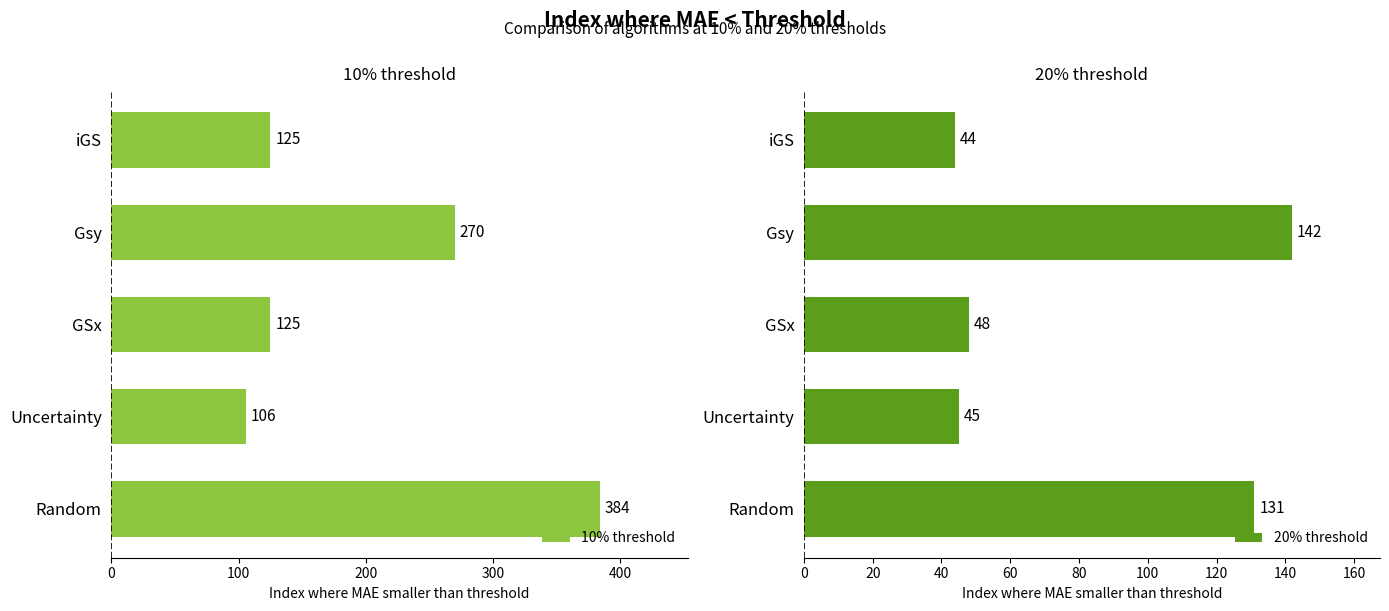

How many groups of bars are there?

5